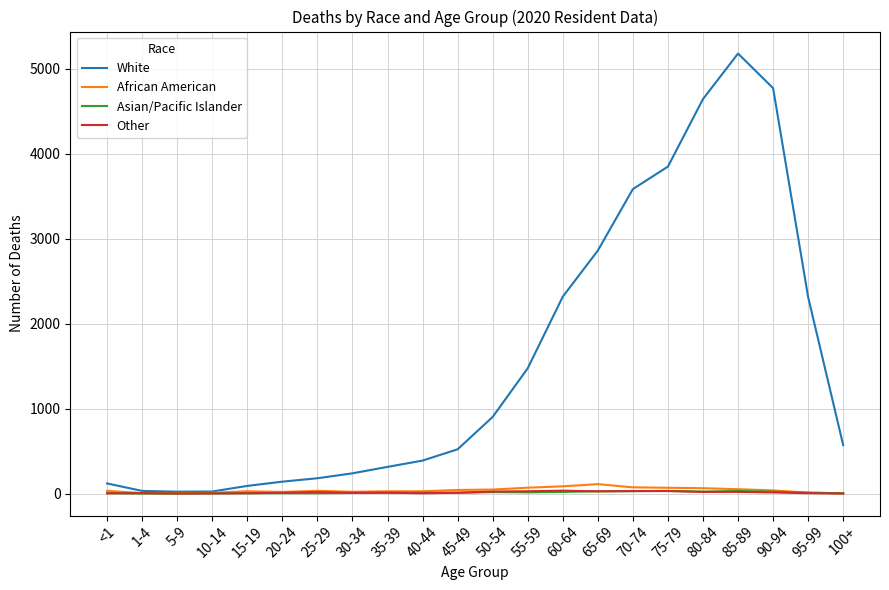

Which category has the highest value across all series?

85-89